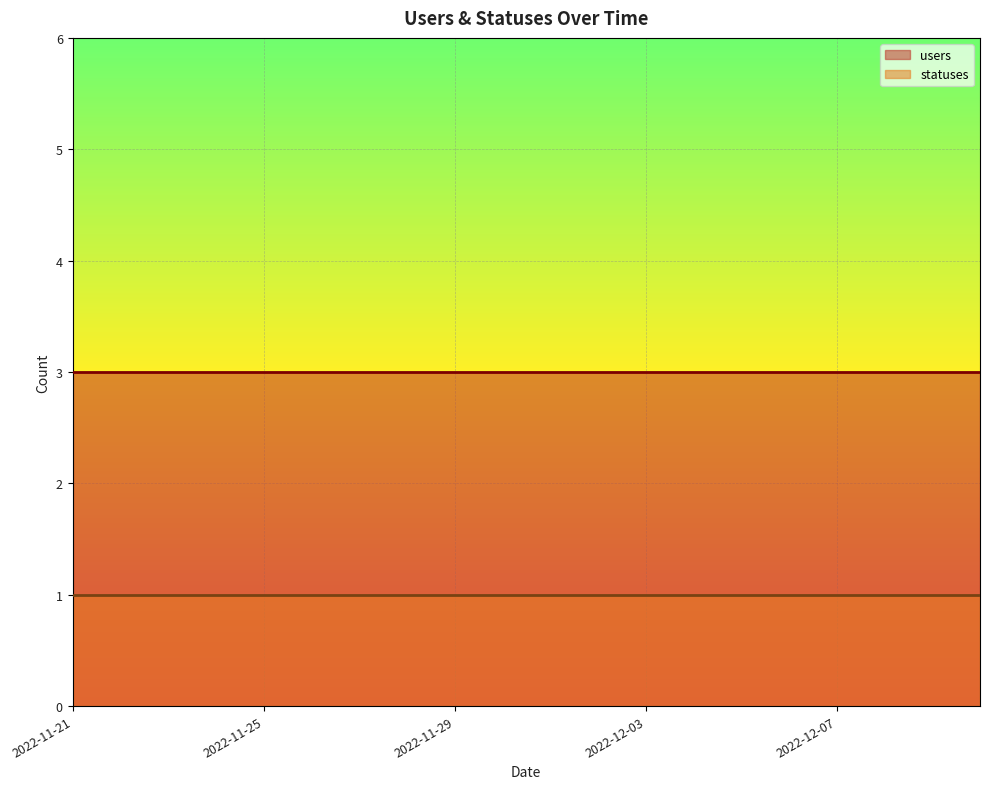

What is the label of the 10th point from the left?

2022-11-30